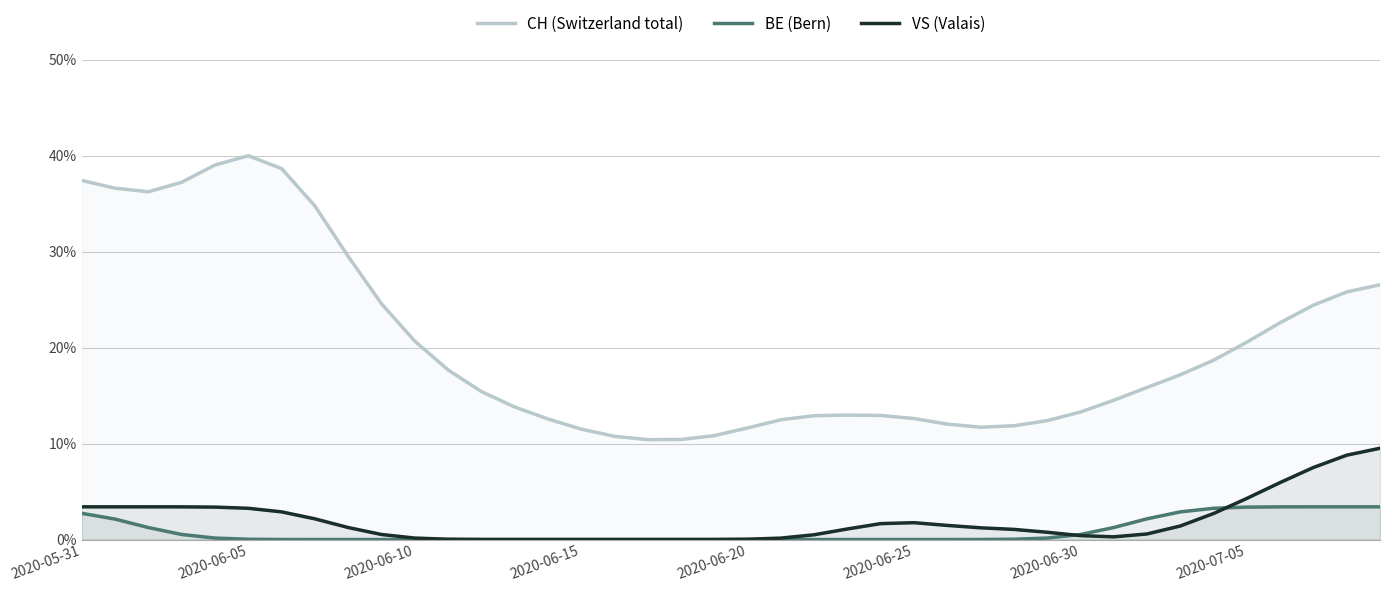

Which series has the widest spread of values?

CH (Switzerland total)